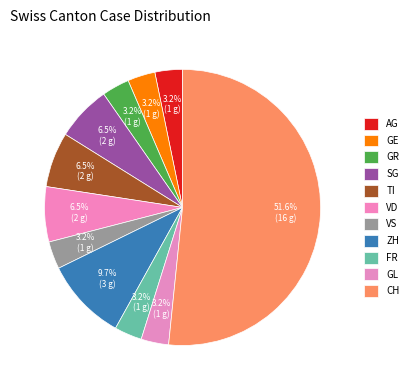

Which slice is the largest?

CH